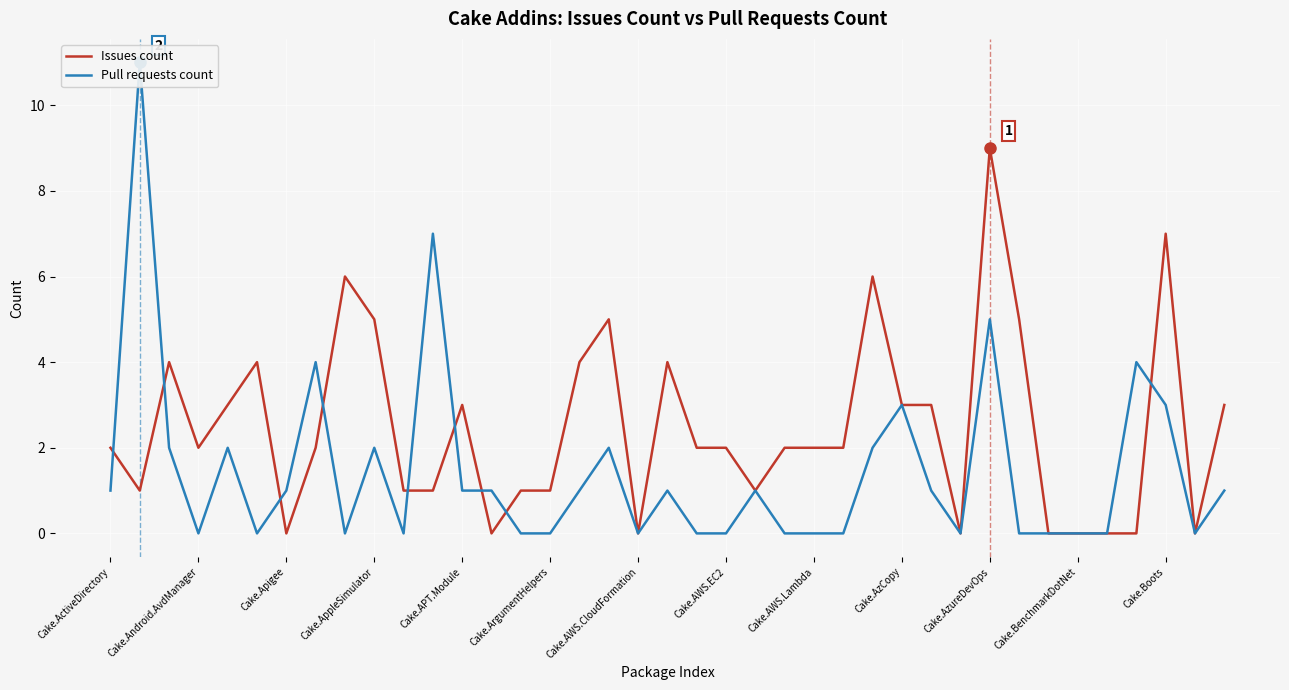

Reading right to left, what are all the values shown in this chart?

Issues count: 3	0	7	0	0	0	0	5	9	0	3	3	6	2	2	2	1	2	2	4	0	5	4	1	1	0	3	1	1	5	6	2	0	4	3	2	4	1	2
Pull requests count: 1	0	3	4	0	0	0	0	5	0	1	3	2	0	0	0	1	0	0	1	0	2	1	0	0	1	1	7	0	2	0	4	1	0	2	0	2	11	1